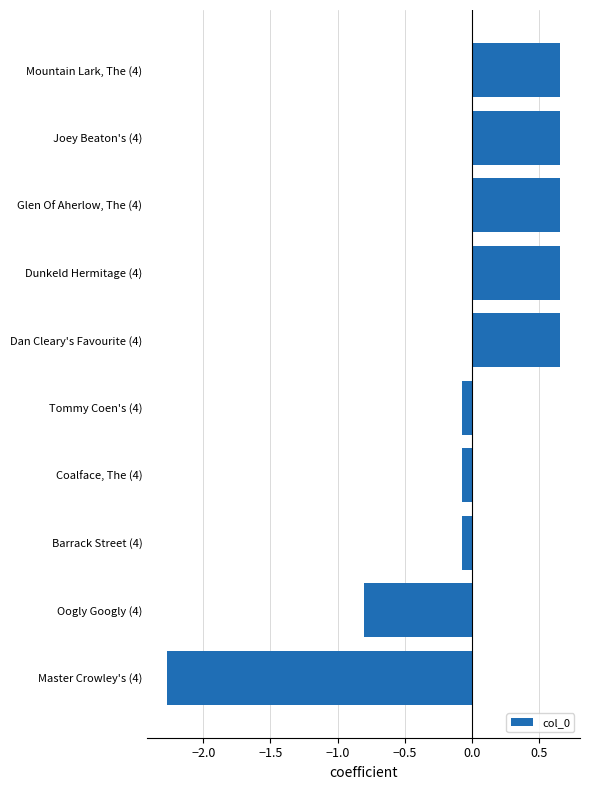

What is the sum of the values at Master Crowley's (4) and Tommy Coen's (4)?

-2.3